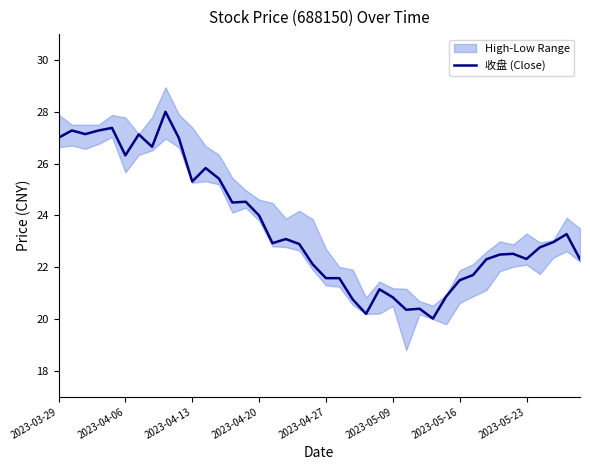

The chart shows a value of 22.9 at 18. True or false?

True